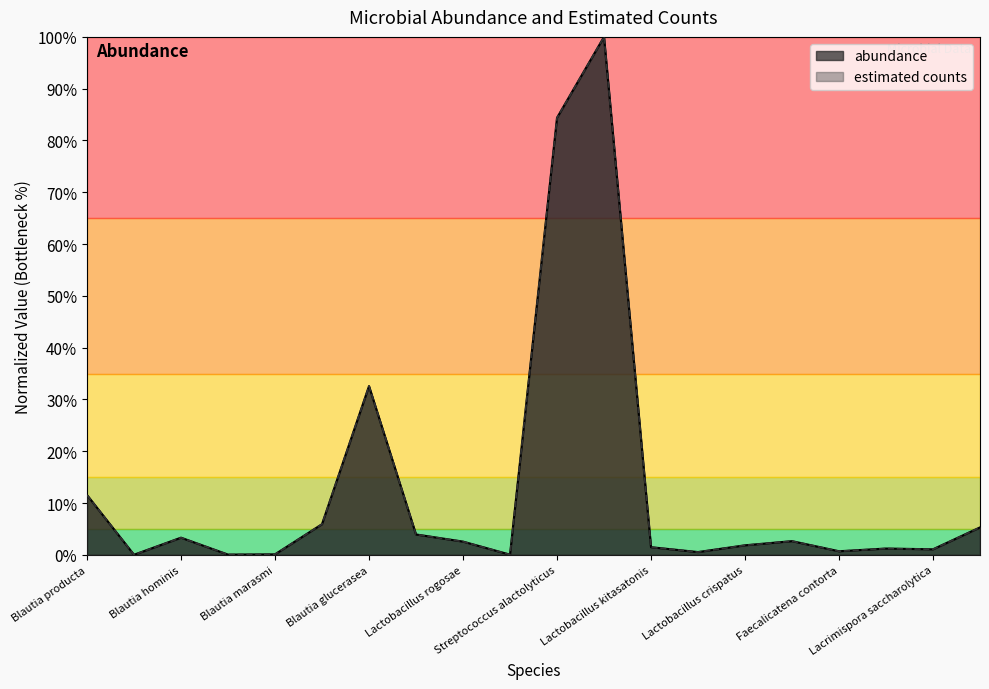

Reading left to right, extract all data points from this chart.

abundance: Blautia producta=0.1	Blautia coccoides=0.0	Blautia hominis=0.0	Blautia sp. YL58=0.0	Blautia marasmi=0.0	Blautia hansenii=0.1	Blautia glucerasea=0.3	Lachnospira eligens=0.0	Lactobacillus rogosae=0.0	Lachnospira multipara=0.0	Streptococcus alactolyticus=0.8	Peptacetobacter hiranonis=1.0	Lactobacillus kitasatonis=0.0	Lactobacillus amylovorus=0.0	Lactobacillus crispatus=0.0	Lactobacillus gallinarum=0.0	Faecalicatena contorta=0.0	Faecalicatena fissicatena=0.0	Lacrimispora saccharolytica=0.0	[Ruminococcus] gnavus=0.1
estimated counts: Blautia producta=0.1	Blautia coccoides=0.0	Blautia hominis=0.0	Blautia sp. YL58=0.0	Blautia marasmi=0.0	Blautia hansenii=0.1	Blautia glucerasea=0.3	Lachnospira eligens=0.0	Lactobacillus rogosae=0.0	Lachnospira multipara=0.0	Streptococcus alactolyticus=0.8	Peptacetobacter hiranonis=1.0	Lactobacillus kitasatonis=0.0	Lactobacillus amylovorus=0.0	Lactobacillus crispatus=0.0	Lactobacillus gallinarum=0.0	Faecalicatena contorta=0.0	Faecalicatena fissicatena=0.0	Lacrimispora saccharolytica=0.0	[Ruminococcus] gnavus=0.1